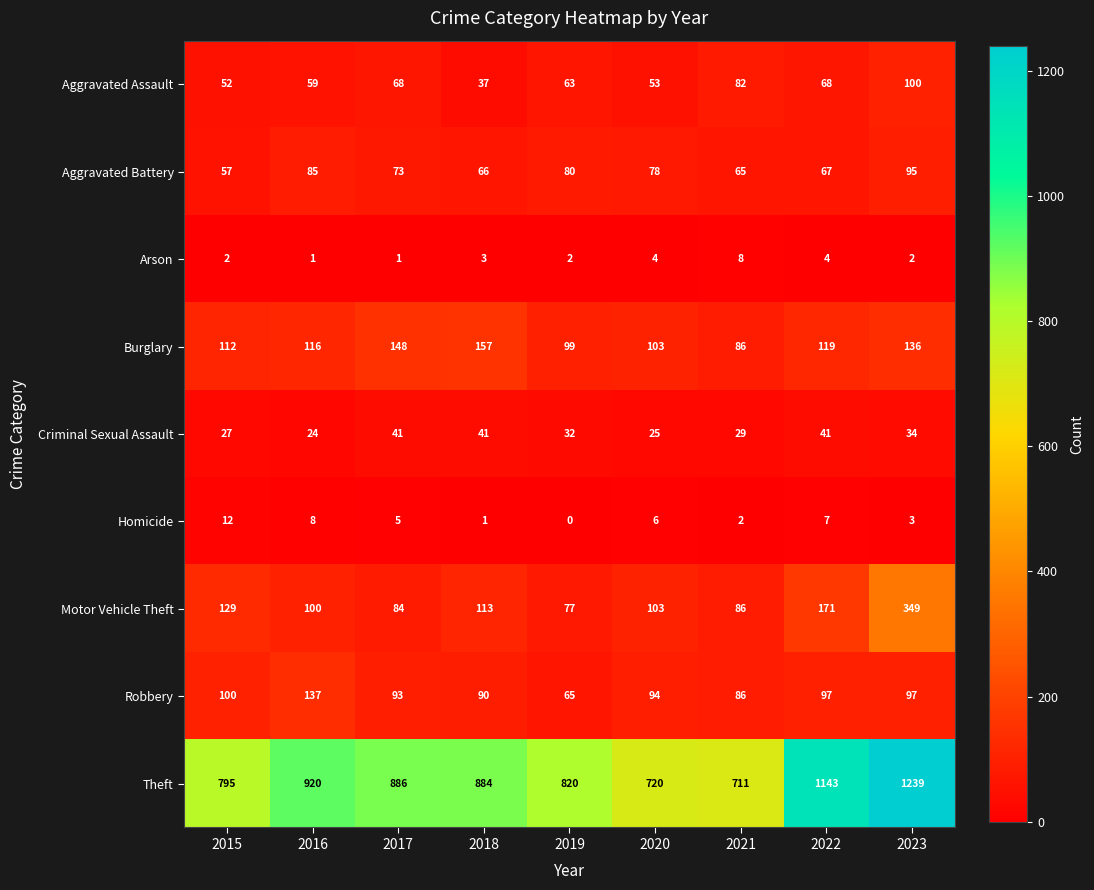

Rank the series by their maximum value, from highest to lowest.

Theft, Motor Vehicle Theft, Burglary, Robbery, Aggravated Assault, Aggravated Battery, Criminal Sexual Assault, Homicide, Arson